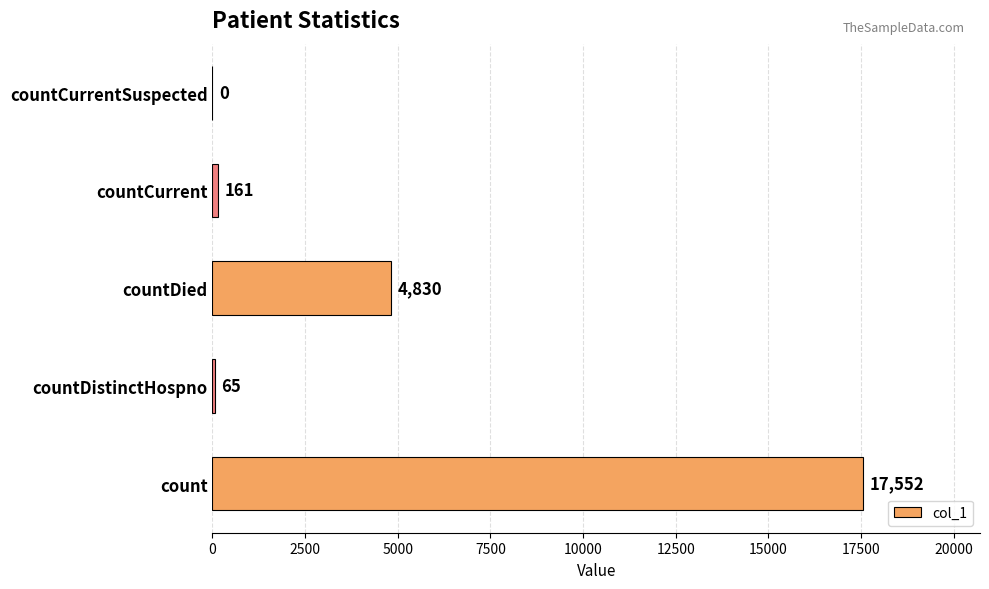

The value at countCurrentSuspected is 0. True or false?

True